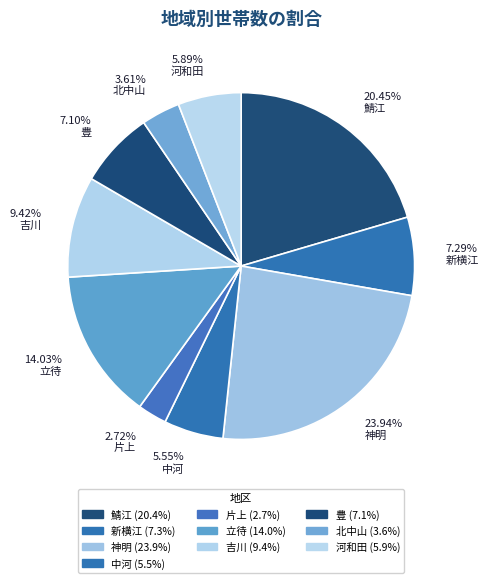

What is the largest slice in the pie chart?

神明